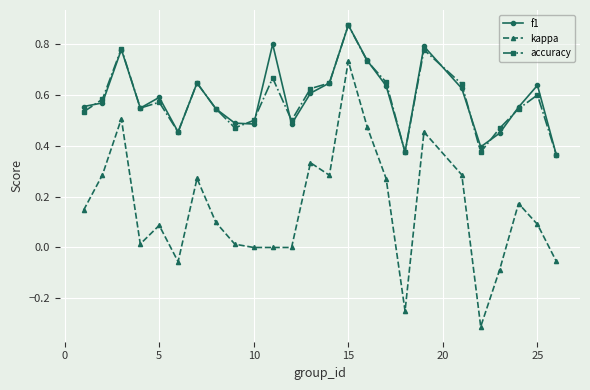

Which series has the widest spread of values?

kappa